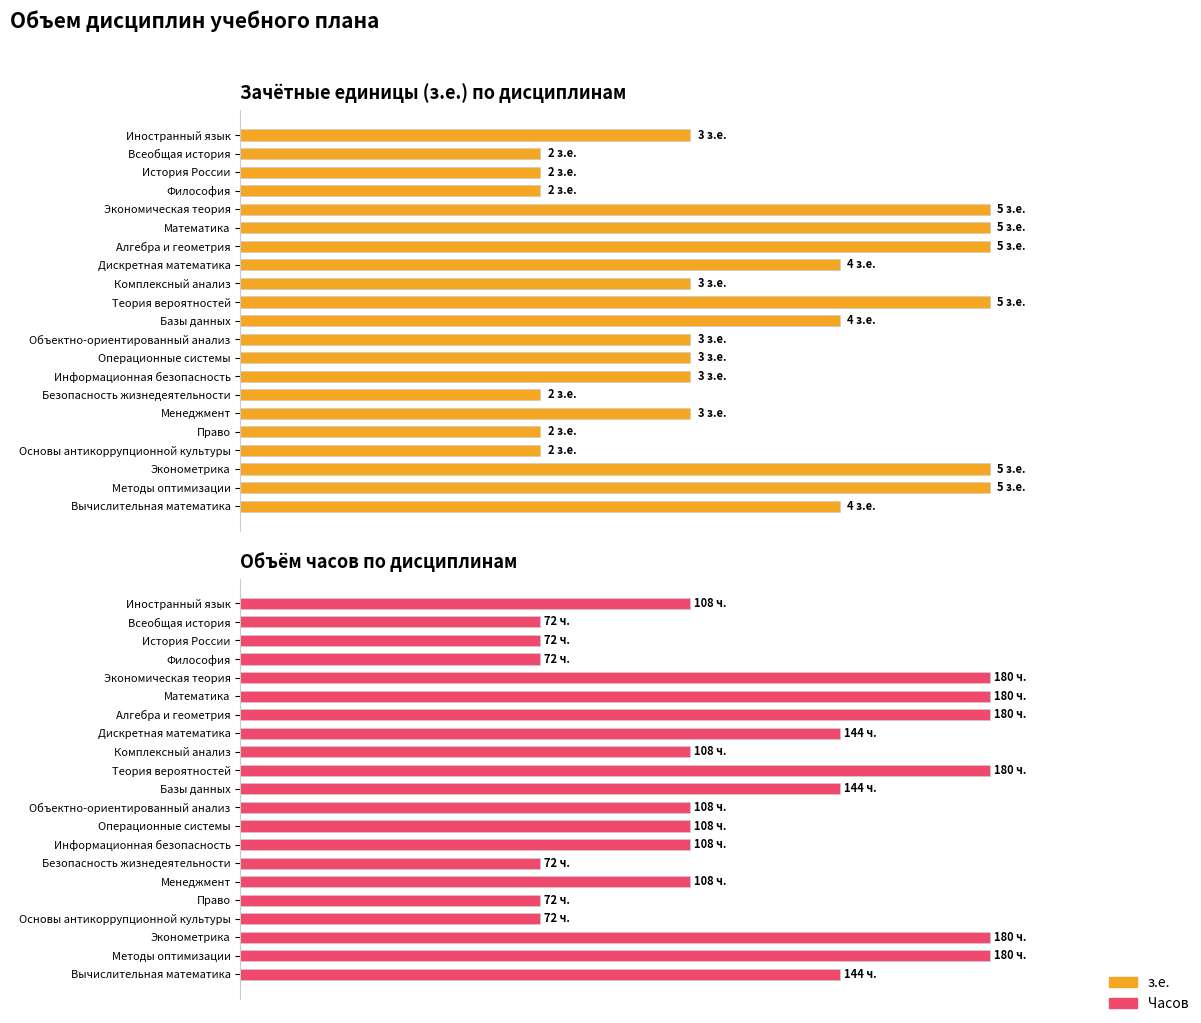

What are all the series names shown in the legend?

з.е., Часов